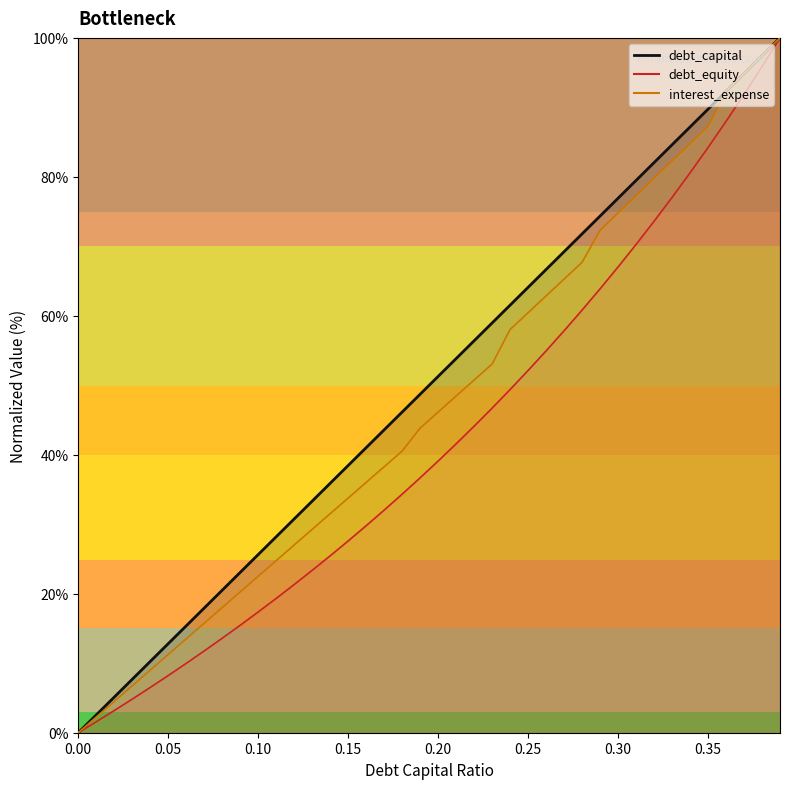

How many values in the debt_equity series exceed 39?

20